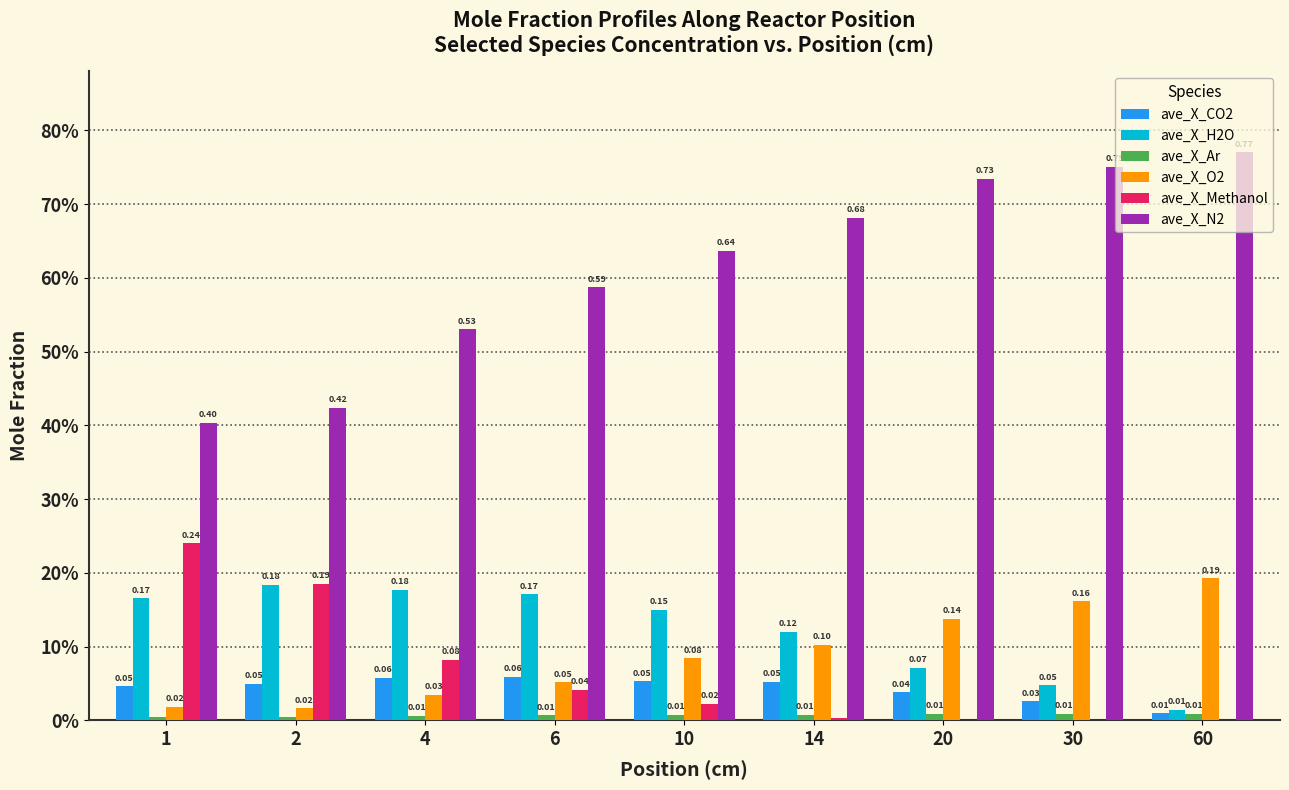

Are the bars horizontal?

No